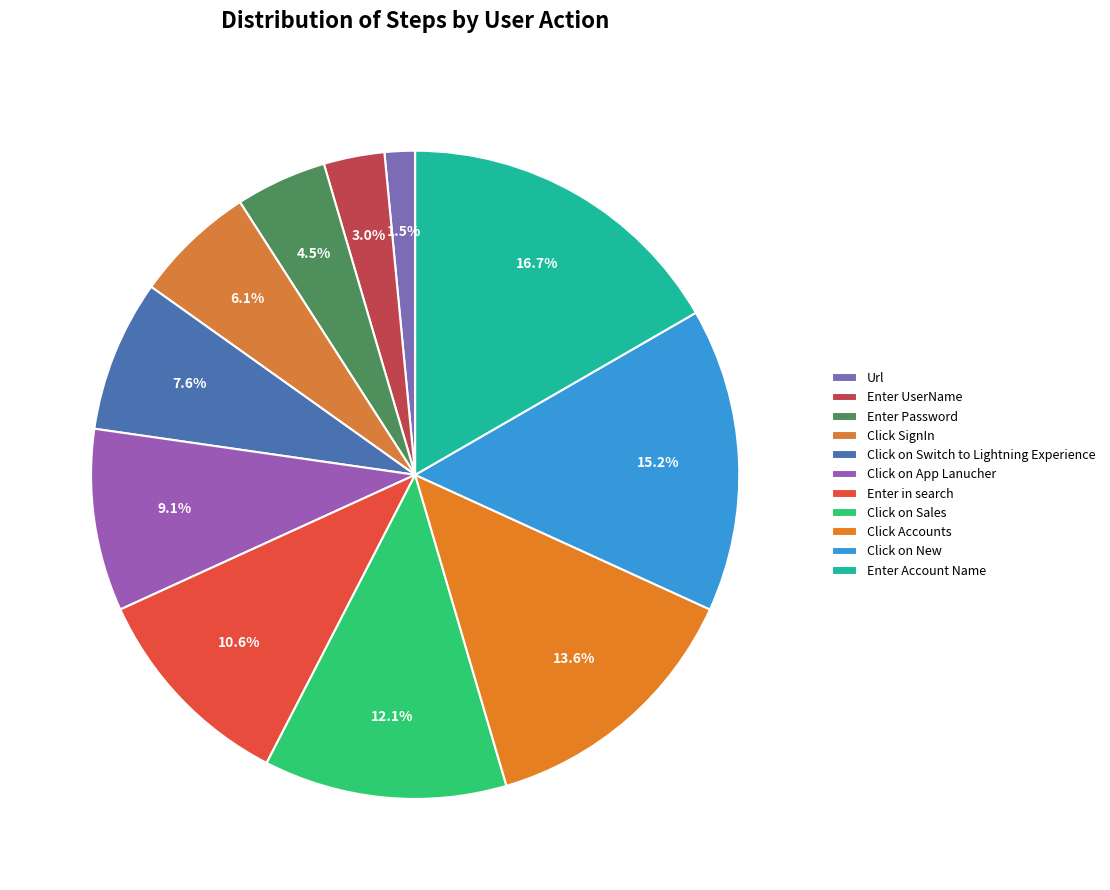

Is it true that Enter in search is 16% of the pie?

False